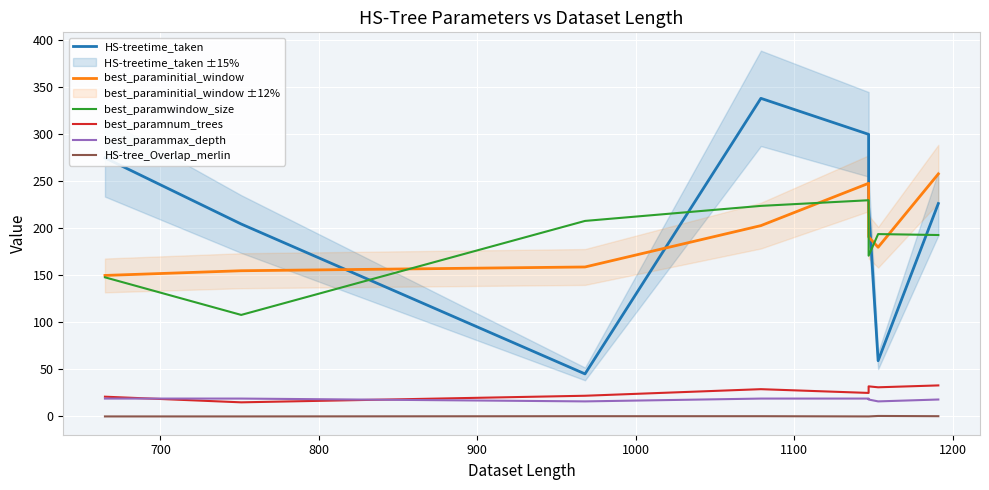

What is the value of the HS-treetime_taken point at the 5th from the left?

300.1